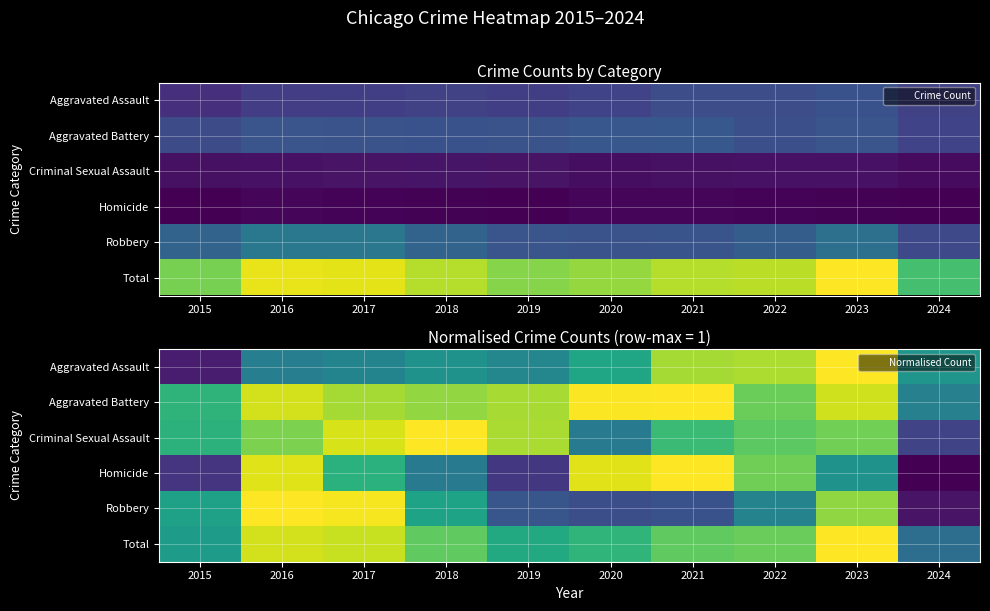

What is the difference between the second highest and second lowest values in the Total series?

0.2